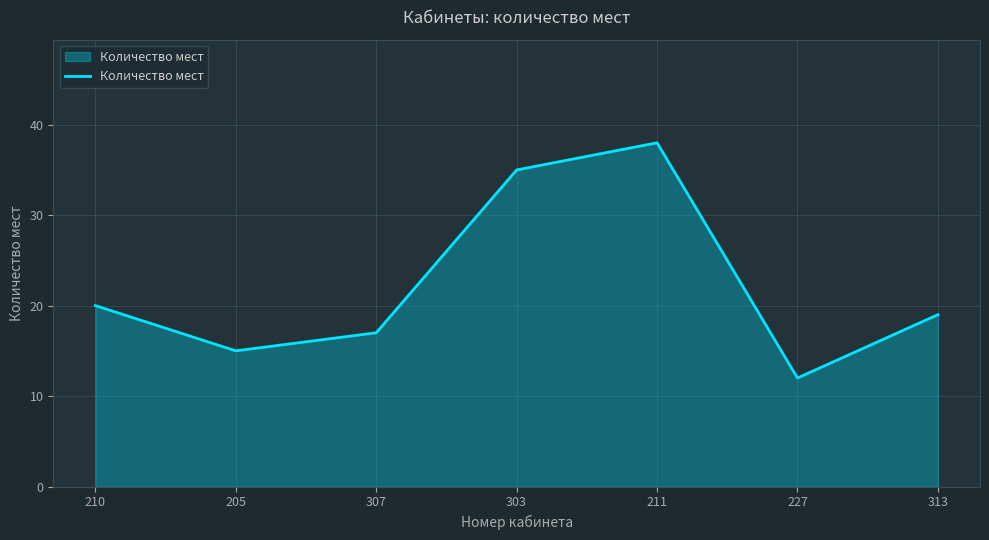

Reading left to right, extract all data points from this chart.

20	15	17	35	38	12	19